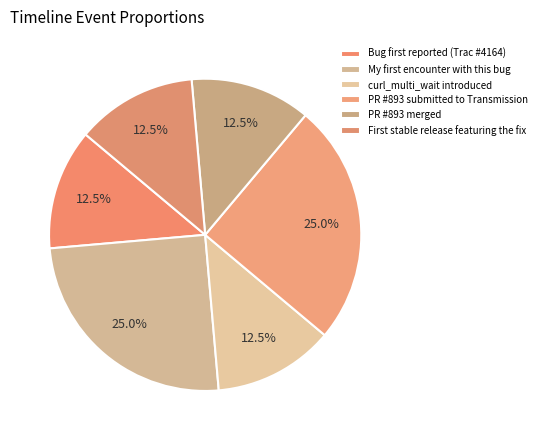

True or false: PR #893 merged accounts for 6% of the total.

False